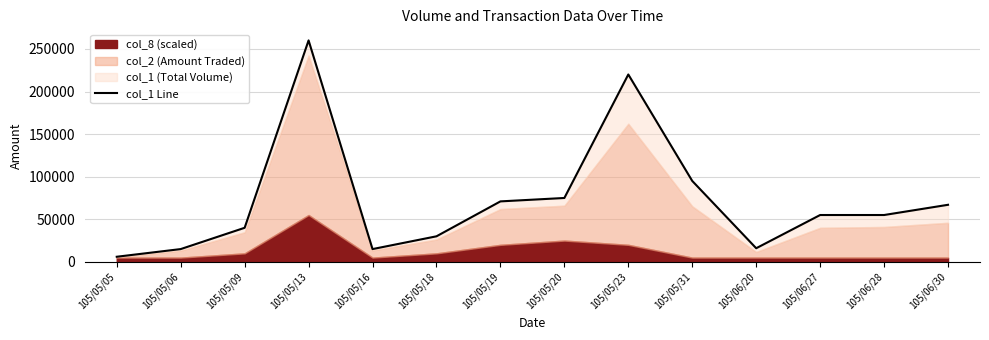

What is the greatest value displayed?

260000